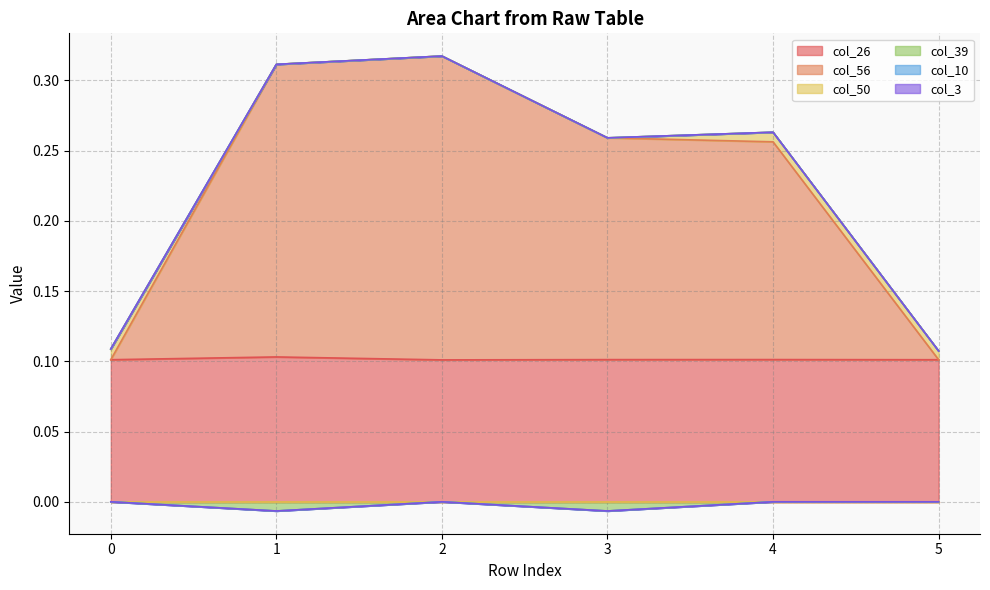

At which category does col_56 reach its first local peak?

2